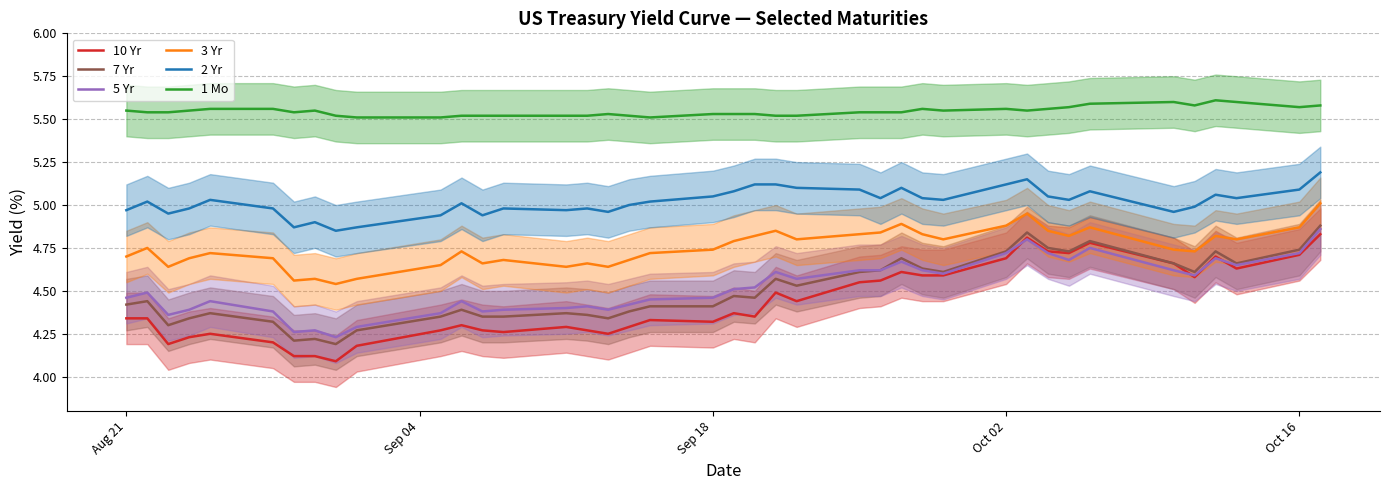

True or false: 2 Yr and 5 Yr intersect in this chart.

False